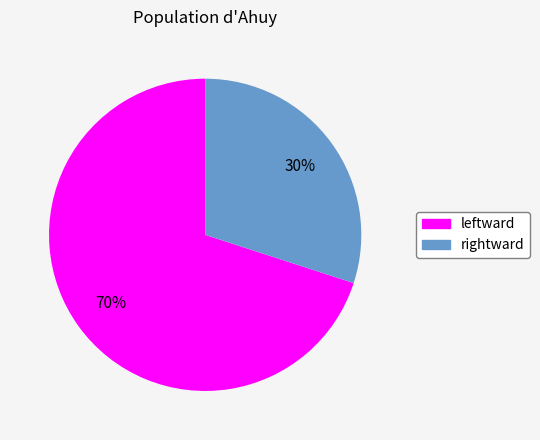

To the nearest percent, what portion does rightward represent?

30%